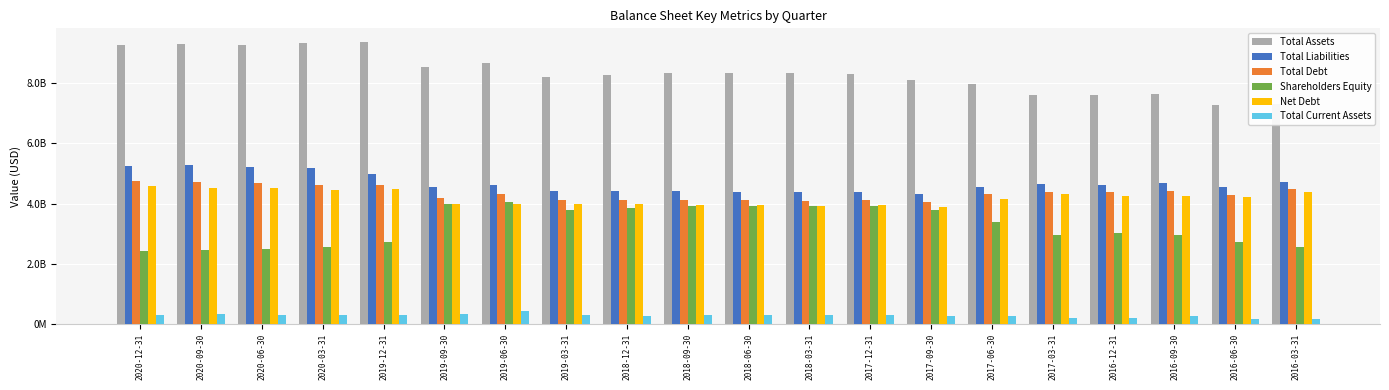

Is it true that Shareholders Equity equals 5206332347 at 2016-09-30?

False